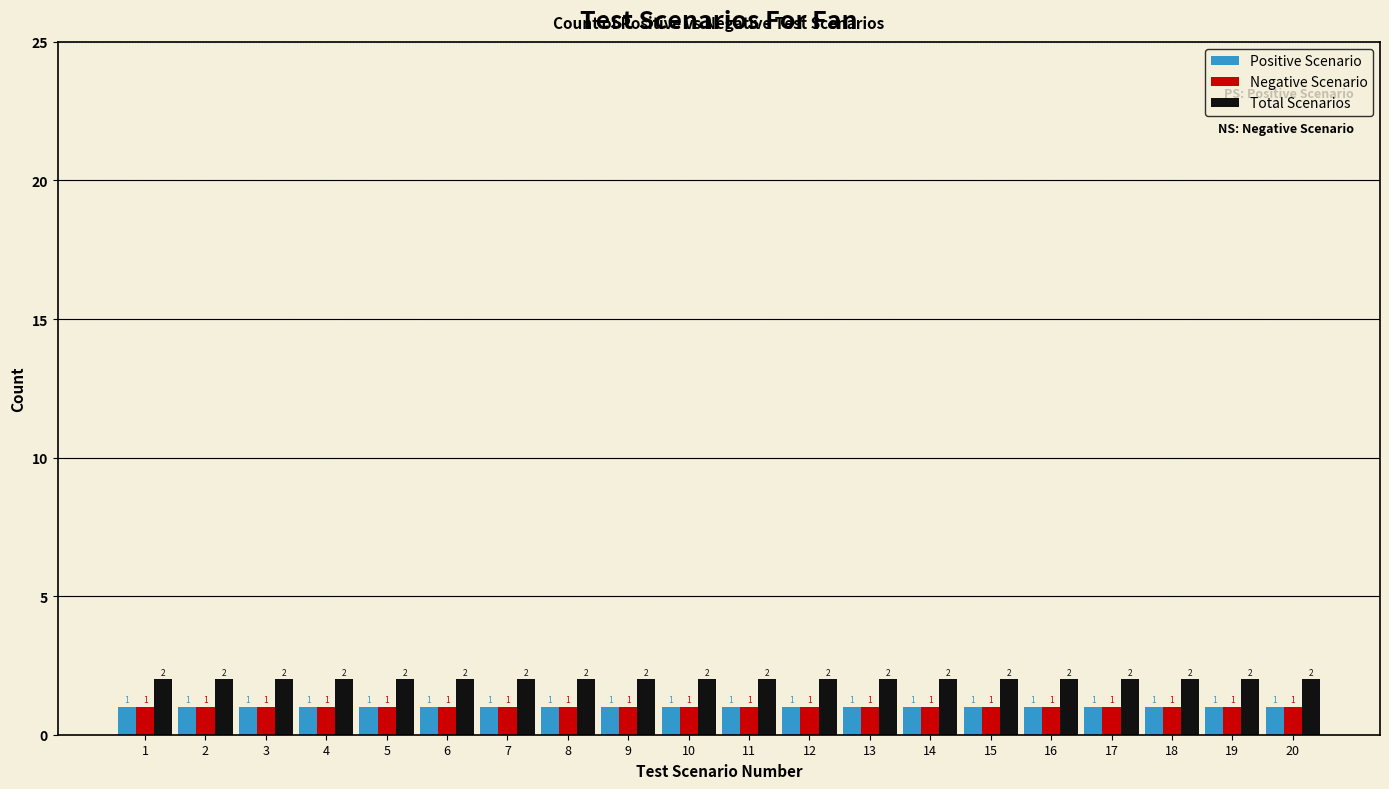

What are all the series names shown in the legend?

Positive Scenario, Negative Scenario, Total Scenarios